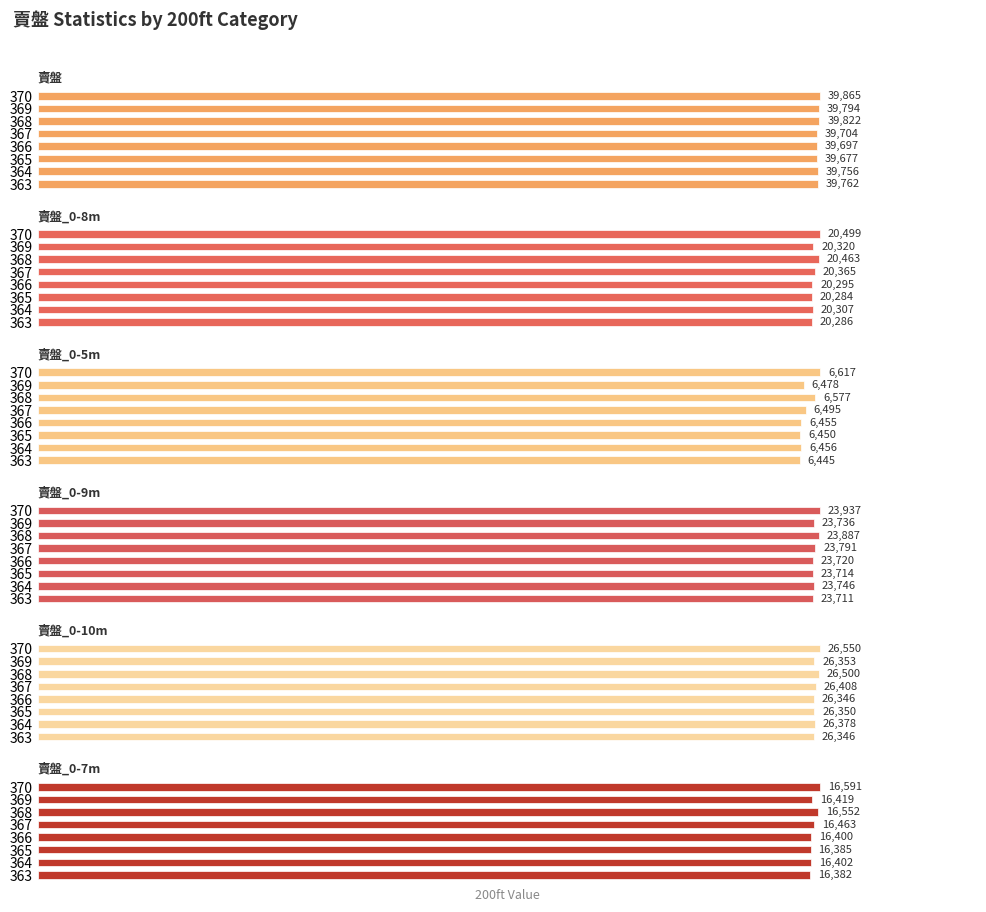

Does the chart contain any negative values?

No